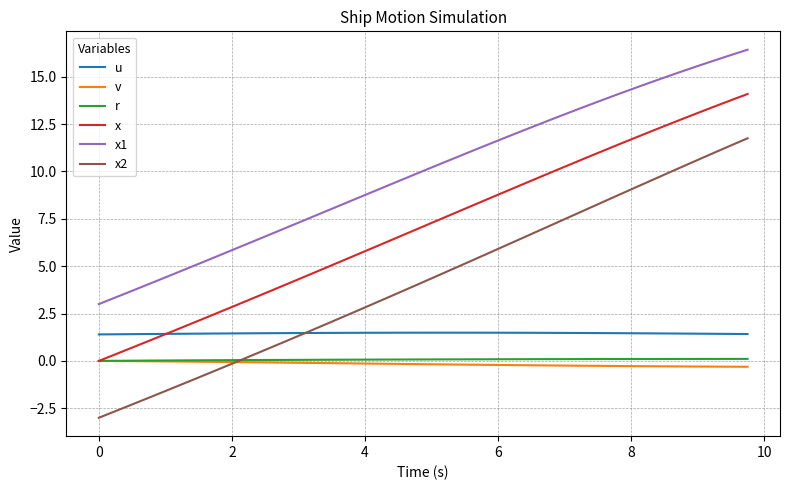

What is the maximum value for x?

14.1